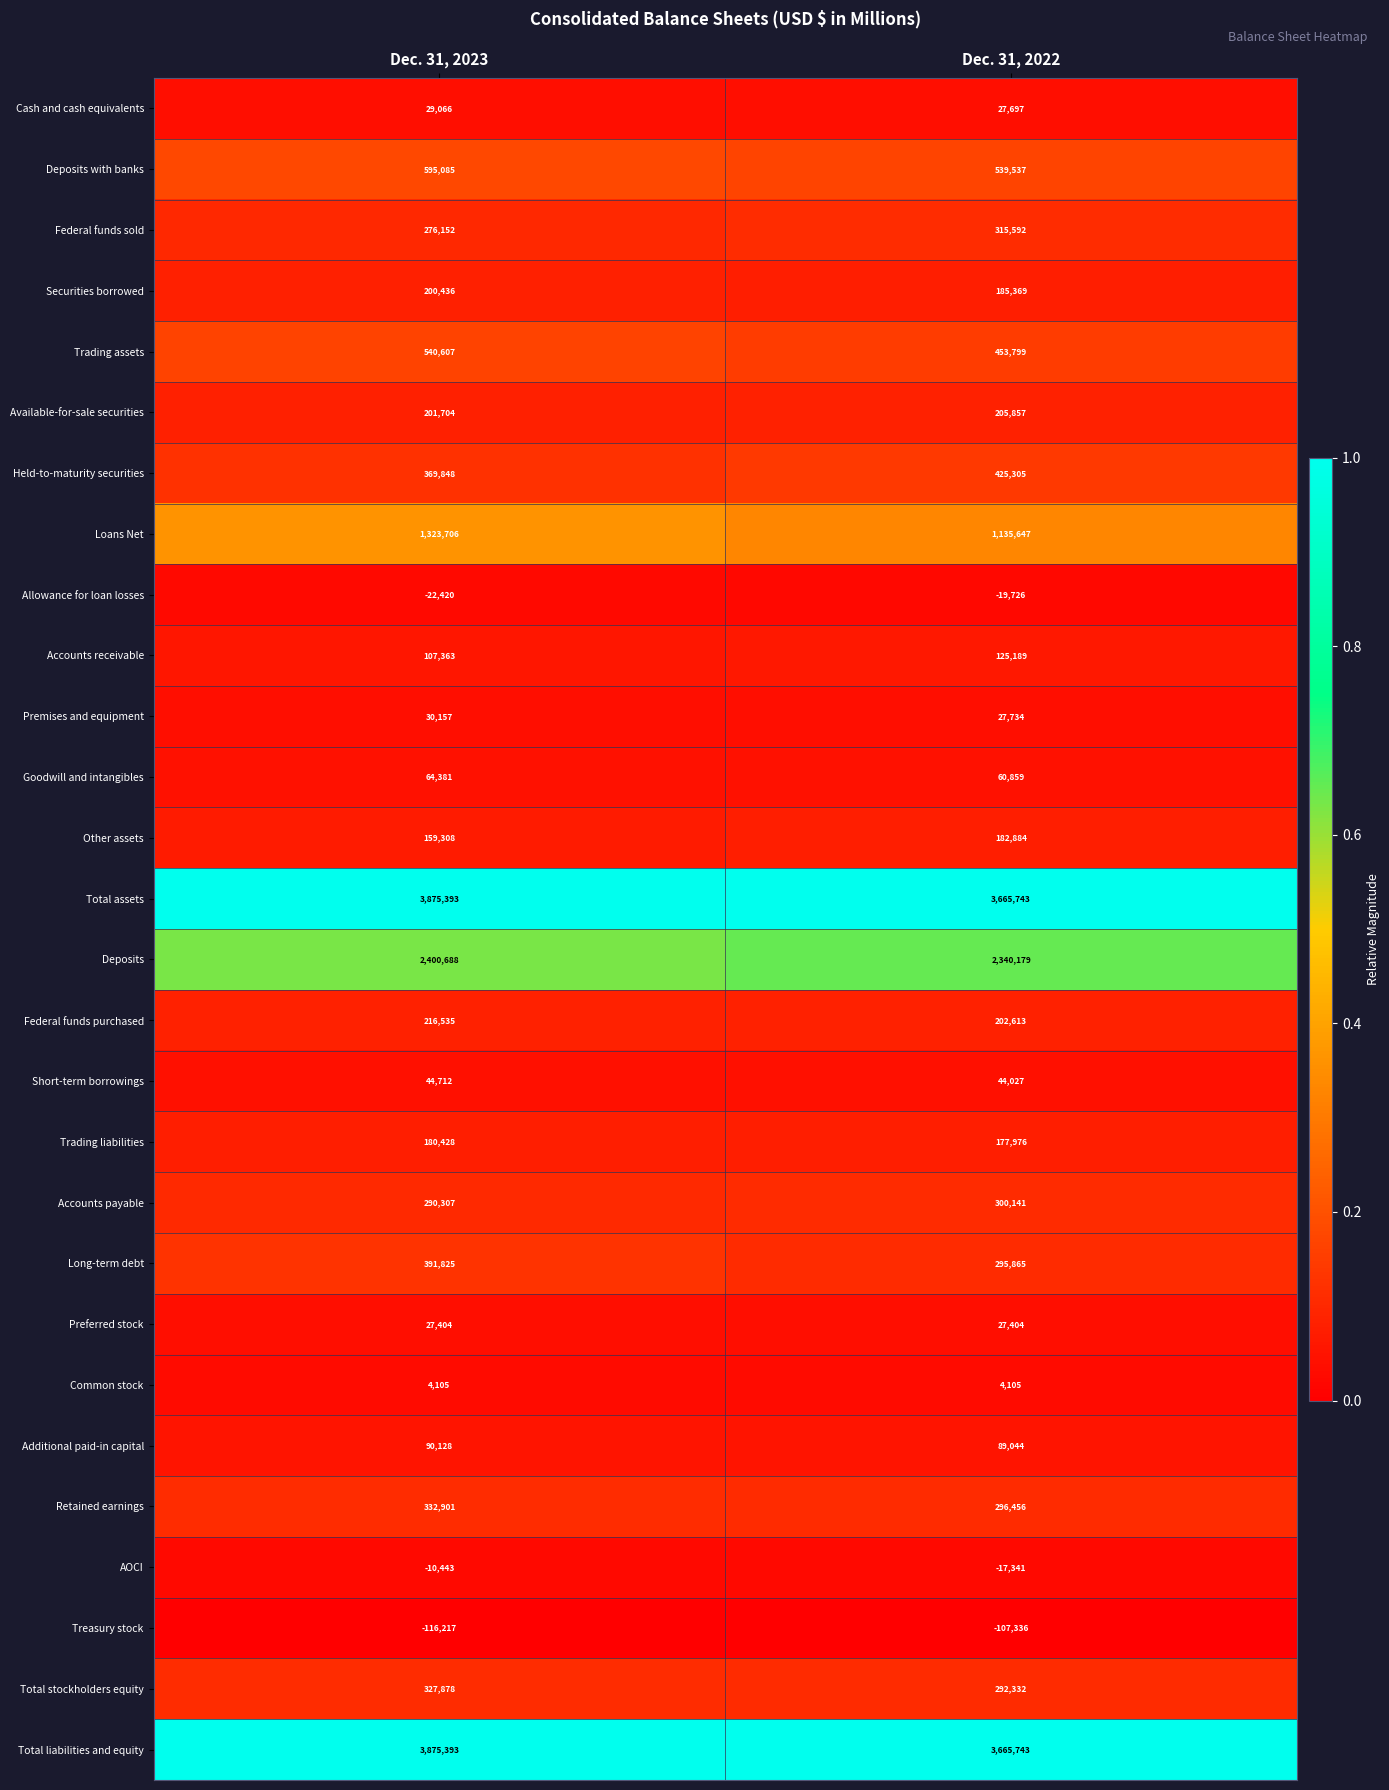

What is the maximum value shown in the chart?

3875393